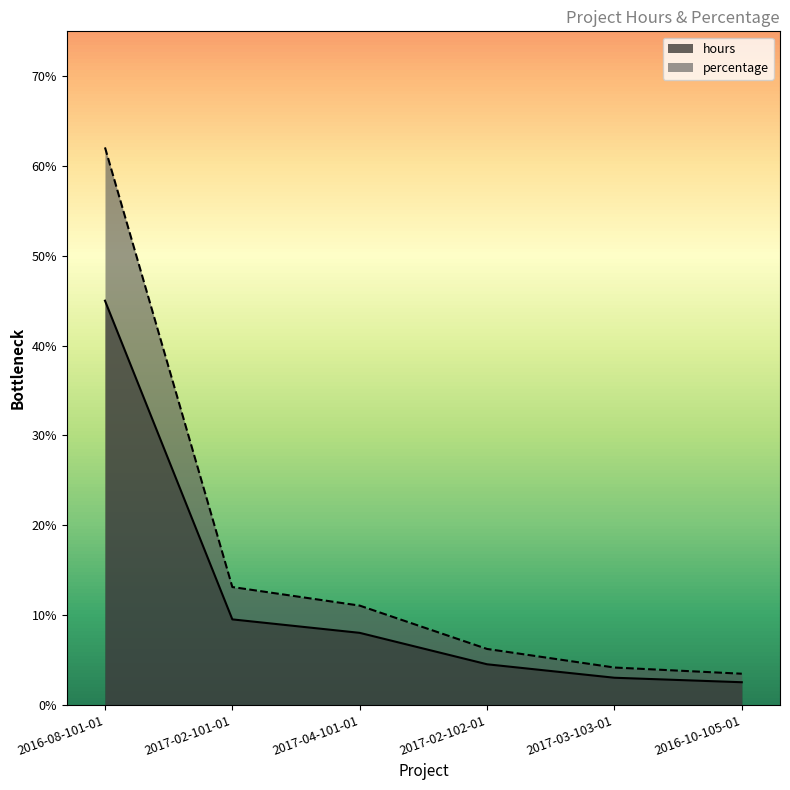

What are all the series names shown in the legend?

hours, percentage